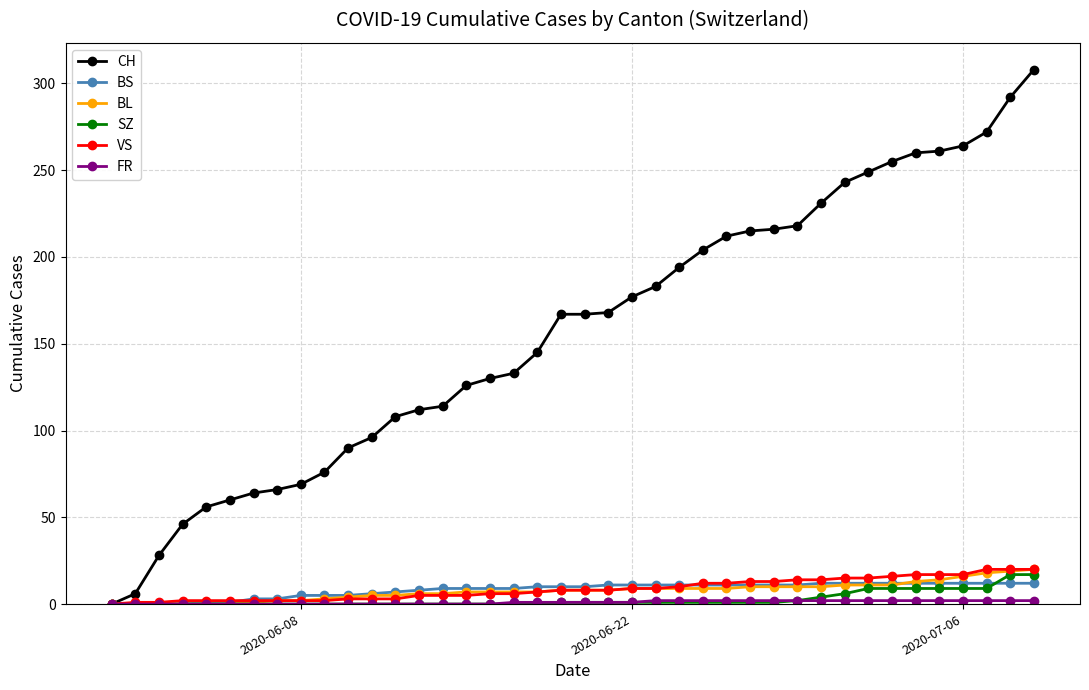

What is the value of the VS point at the 30th from the left?

14